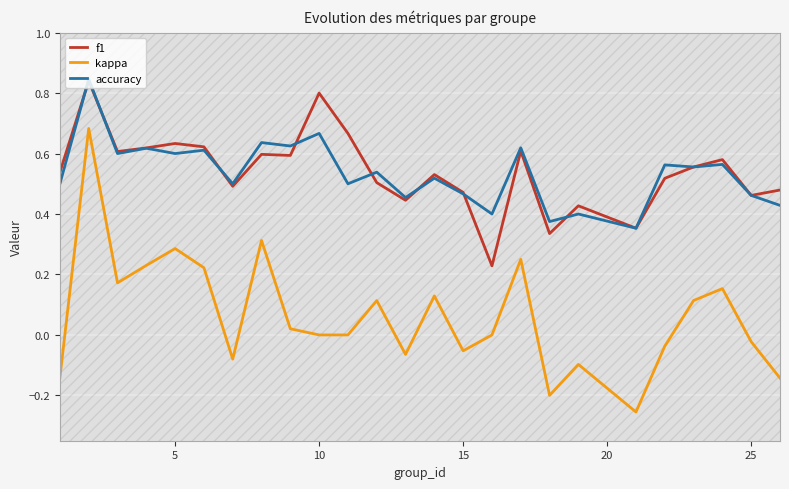

True or false: kappa and accuracy intersect in this chart.

False